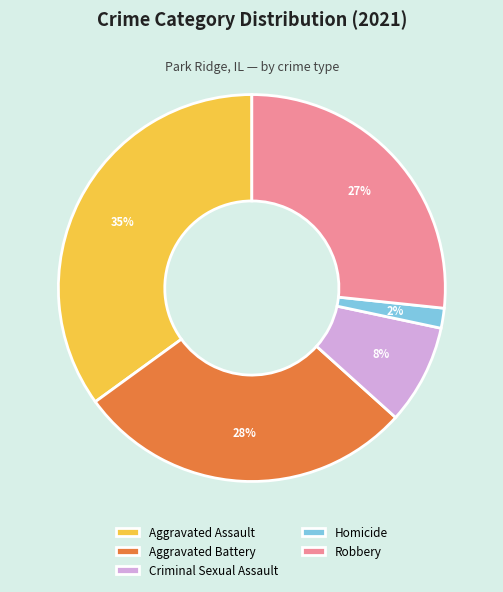

The Homicide slice represents 2% of the pie. True or false?

True